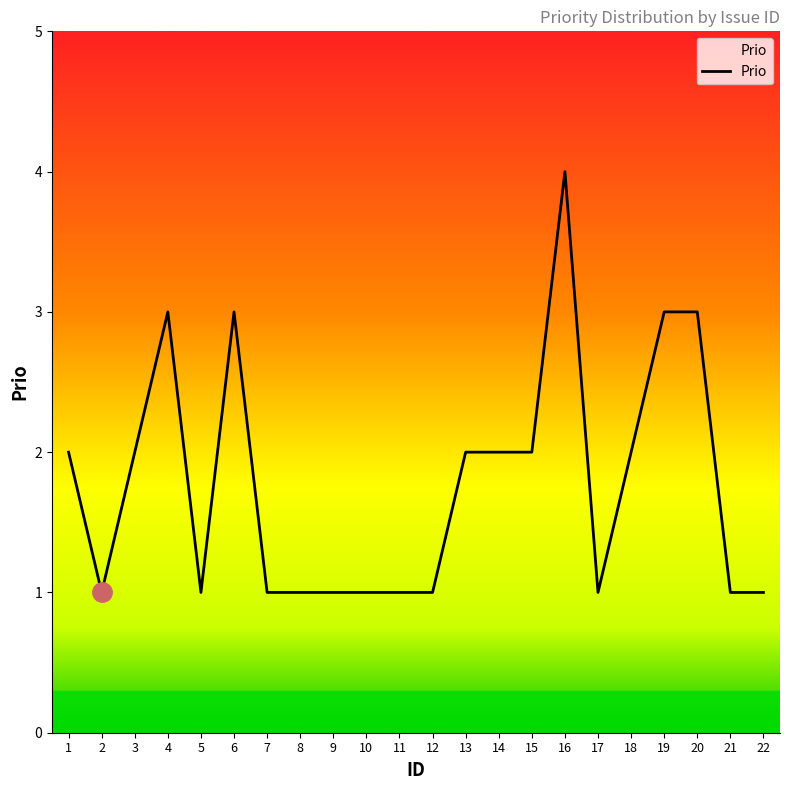

What is the change in value from 15 to 21?

-1